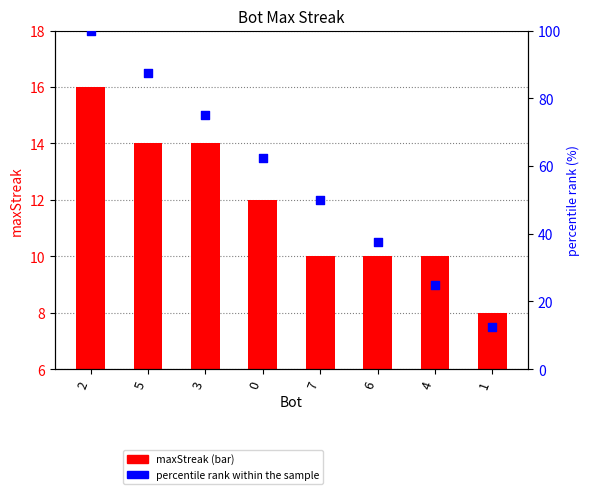

At which category is the sum across all series the highest?

2